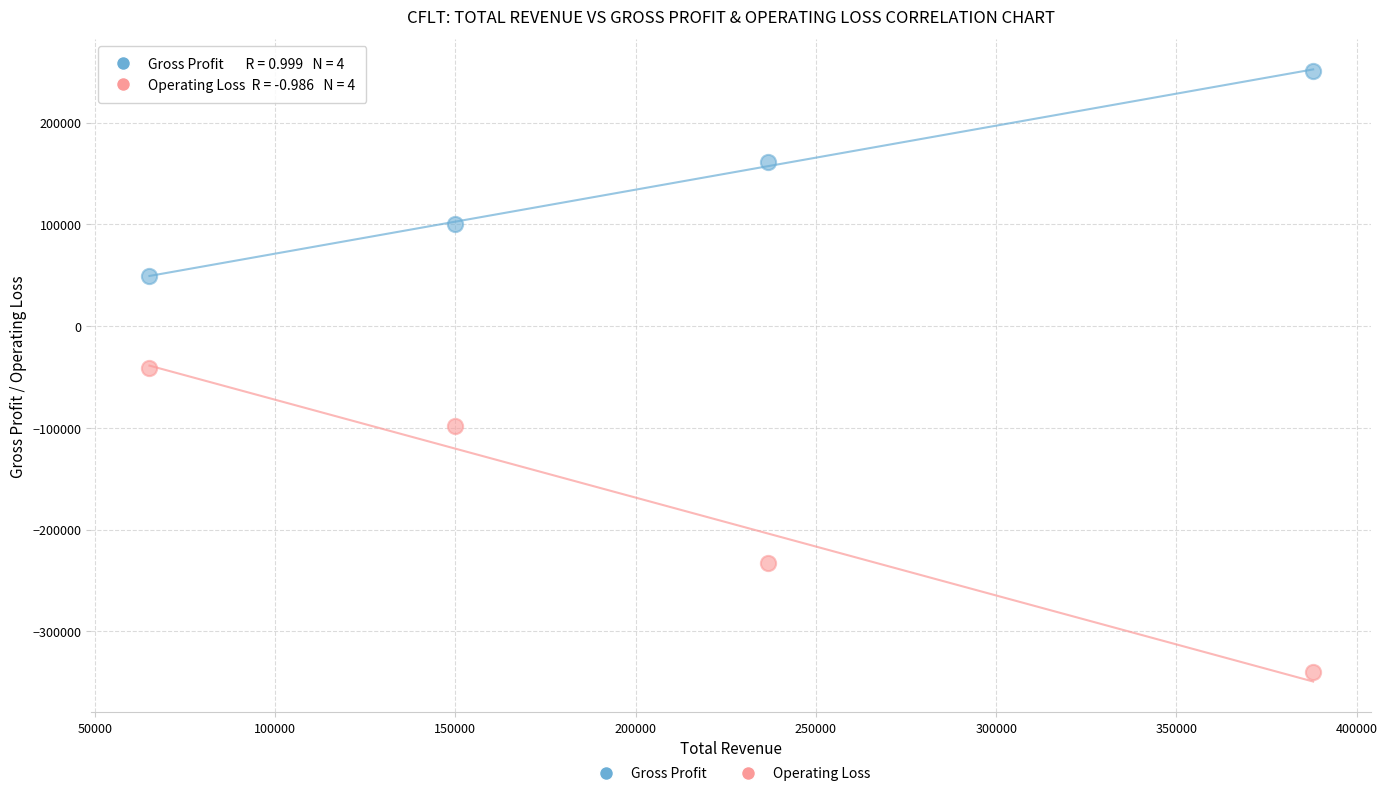

Which series has the largest Y range (max minus min)?

Operating Loss